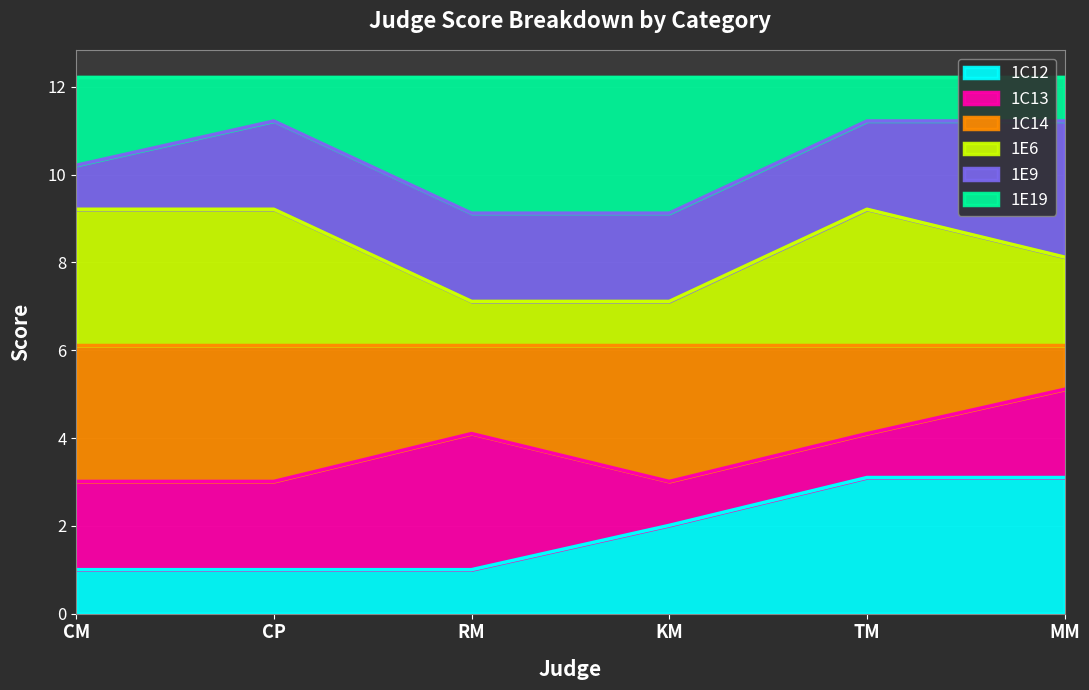

What is the difference between the maximum and minimum values in the 1C14 series?

2.1